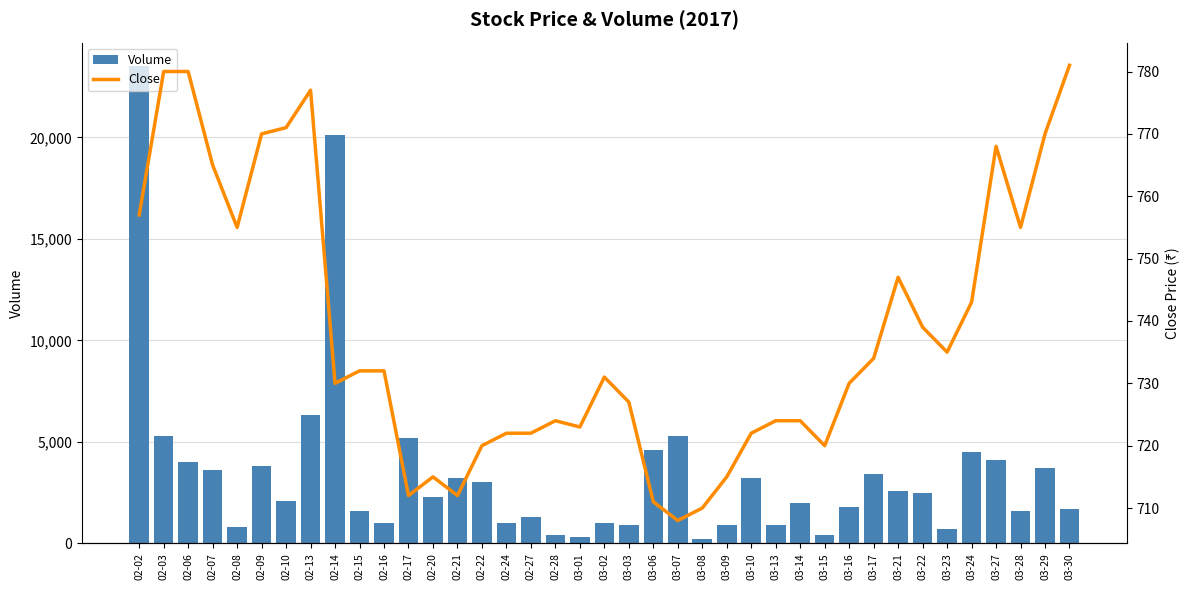

Reading left to right, what are all the values shown in this chart?

Volume: 02-02=23500	02-03=5300	02-06=4000	02-07=3600	02-08=800	02-09=3800	02-10=2100	02-13=6300	02-14=20100	02-15=1600	02-16=1000	02-17=5200	02-20=2300	02-21=3200	02-22=3000	02-24=1000	02-27=1300	02-28=400	03-01=300	03-02=1000	03-03=900	03-06=4600	03-07=5300	03-08=200	03-09=900	03-10=3200	03-13=900	03-14=2000	03-15=400	03-16=1800	03-17=3400	03-21=2600	03-22=2500	03-23=700	03-24=4500	03-27=4100	03-28=1600	03-29=3700	03-30=1700
Close: 02-02=757	02-03=780	02-06=780	02-07=765	02-08=755	02-09=770	02-10=771	02-13=777	02-14=730	02-15=732	02-16=732	02-17=712	02-20=715	02-21=712	02-22=720	02-24=722	02-27=722	02-28=724	03-01=723	03-02=731	03-03=727	03-06=711	03-07=708	03-08=710	03-09=715	03-10=722	03-13=724	03-14=724	03-15=720	03-16=730	03-17=734	03-21=747	03-22=739	03-23=735	03-24=743	03-27=768	03-28=755	03-29=770	03-30=781